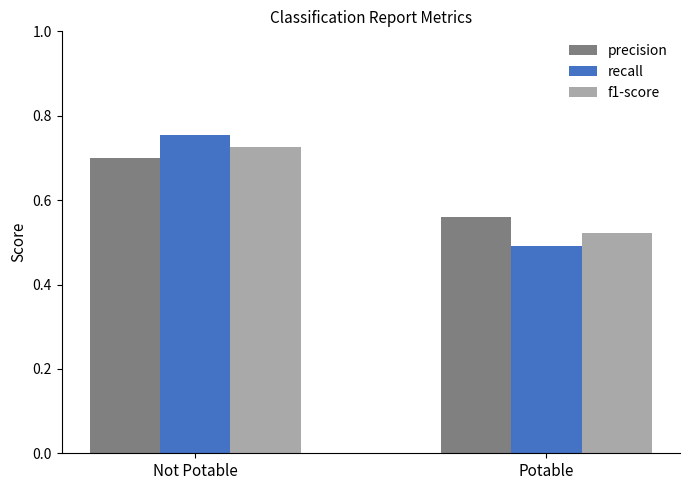

At which label is f1-score closest to 0?

Potable